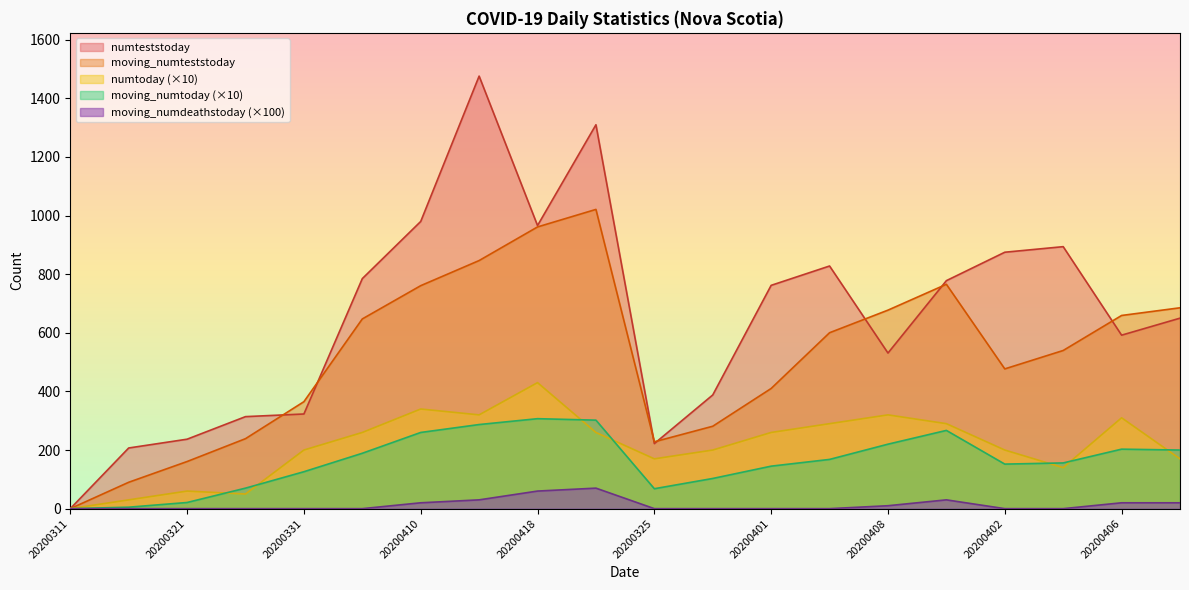

List the labels in order of moving_numteststoday value, largest first.

20200419, 20200418, 20200415, 20200413, 20200410, 20200407, 20200408, 20200406, 20200405, 20200404, 20200403, 20200402, 20200401, 20200331, 20200328, 20200326, 20200325, 20200321, 20200316, 20200311